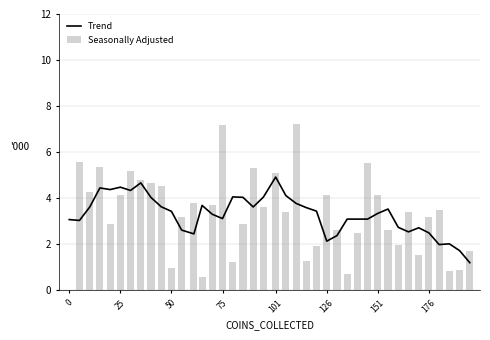

The Seasonally Adjusted series shows 0.4 at 34. True or false?

False